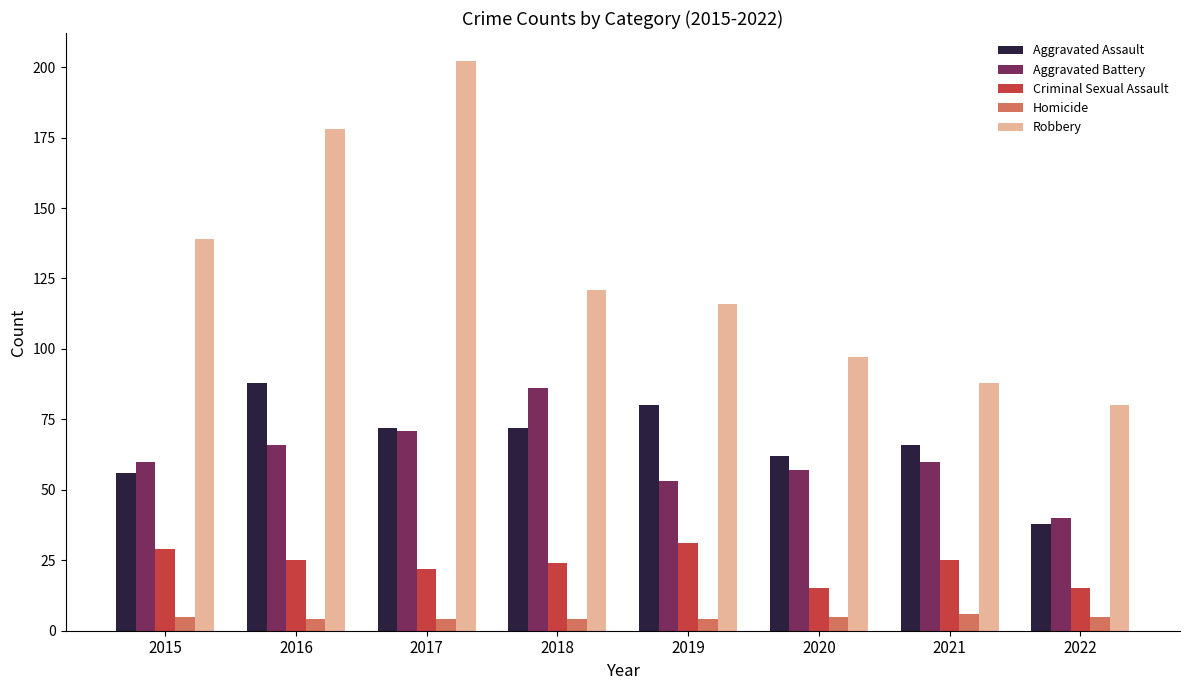

Rank the series by their maximum value, from lowest to highest.

Homicide, Criminal Sexual Assault, Aggravated Battery, Aggravated Assault, Robbery